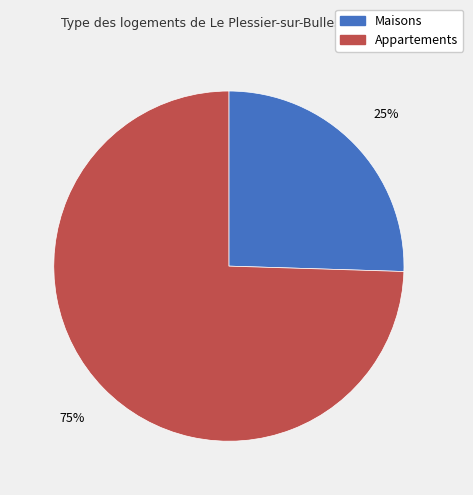

To the nearest percent, what is the combined percentage of Appartements and Maisons?

100%